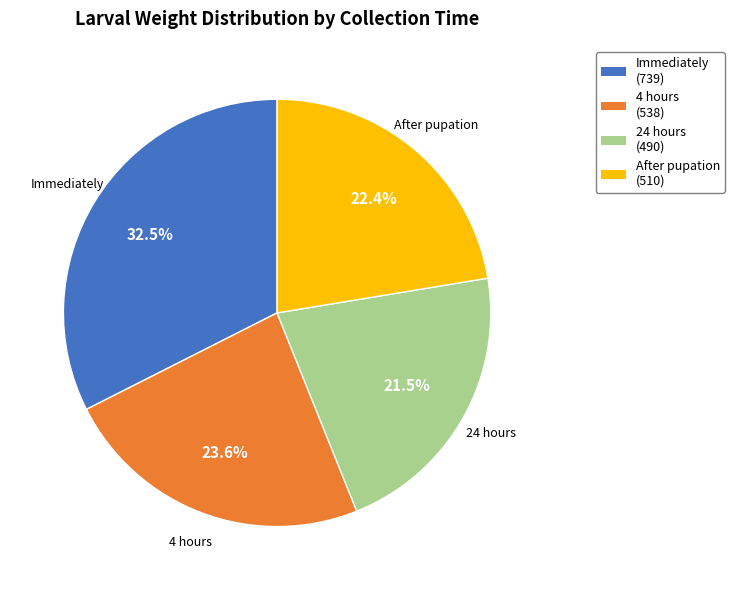

Which has a higher value, Immediately or 4 hours?

Immediately